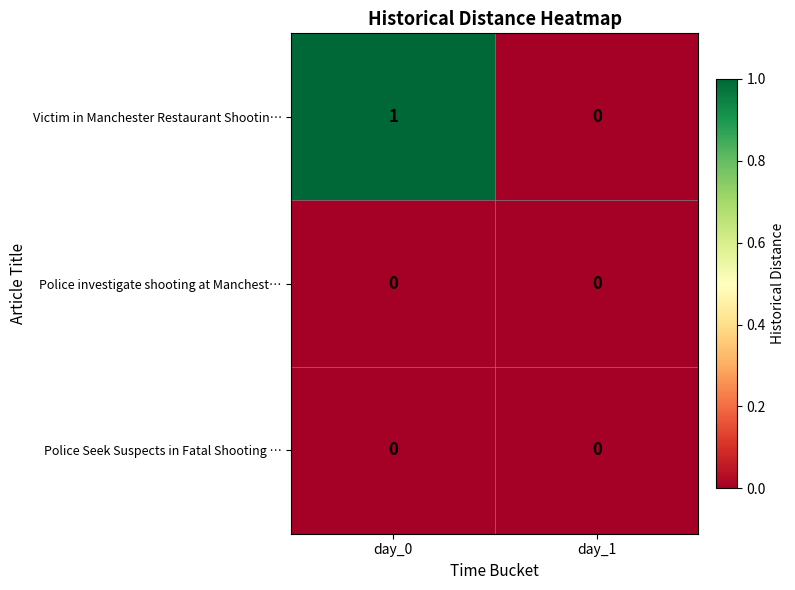

Reading left to right, extract all data points from this chart.

Victim in Manchester Restaurant Shootin…: day_0=1	day_1=0
Police investigate shooting at Manchest…: day_0=0	day_1=0
Police Seek Suspects in Fatal Shooting …: day_0=0	day_1=0